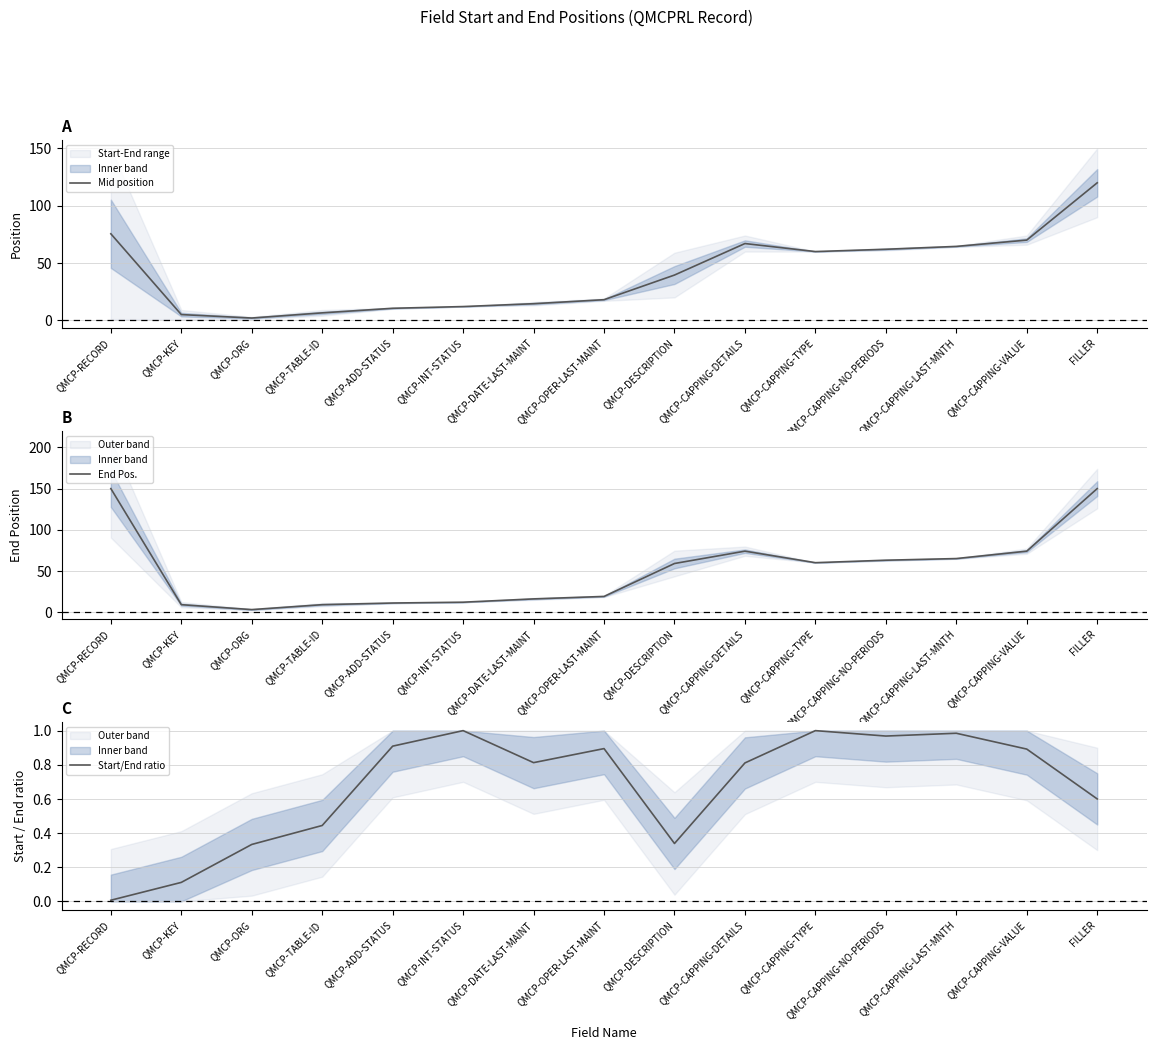

Does the chart display data point markers on the line(s)?

No